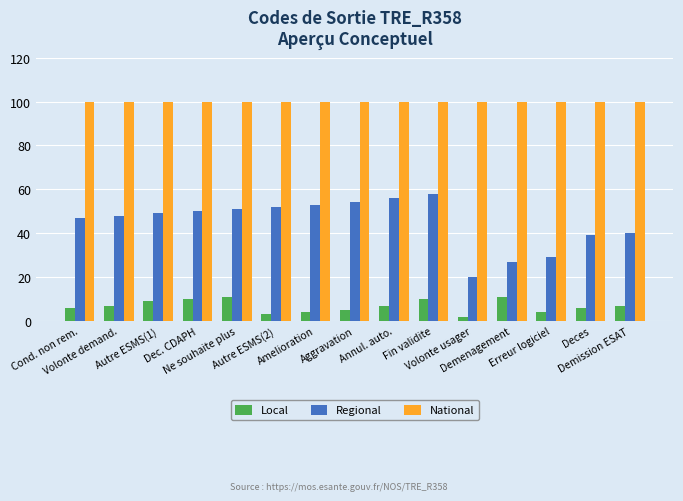

At which category is the sum across all series the highest?

Fin validite